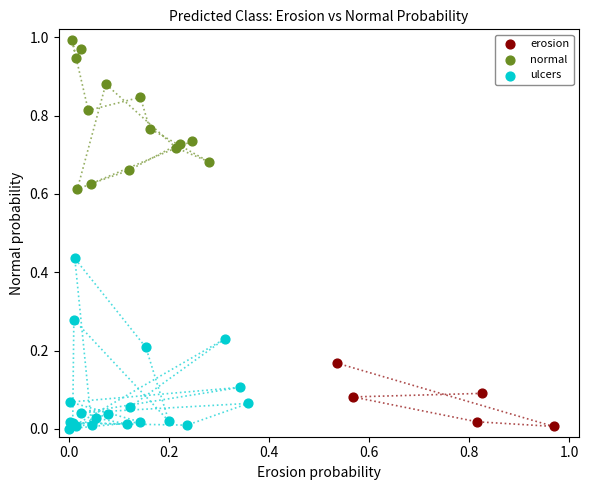

Which series has the largest Y range (max minus min)?

ulcers